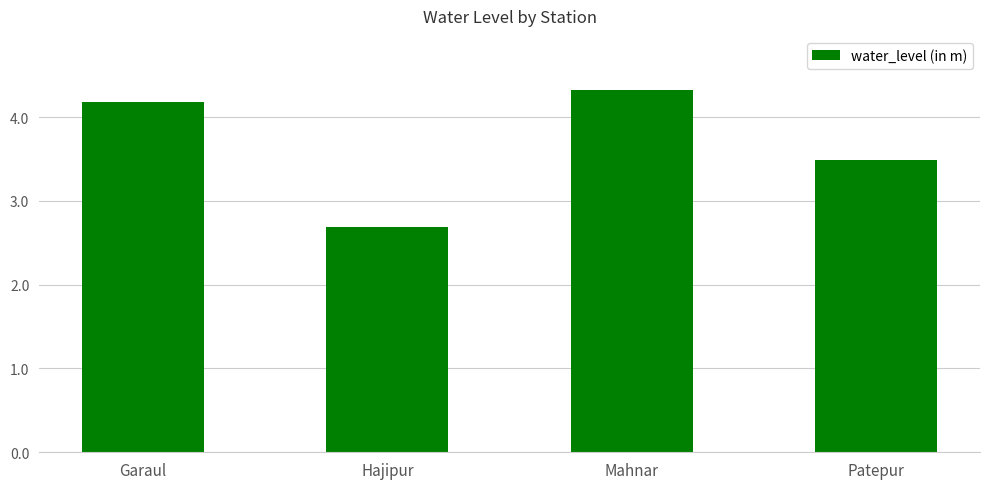

What is the greatest value displayed?

4.3